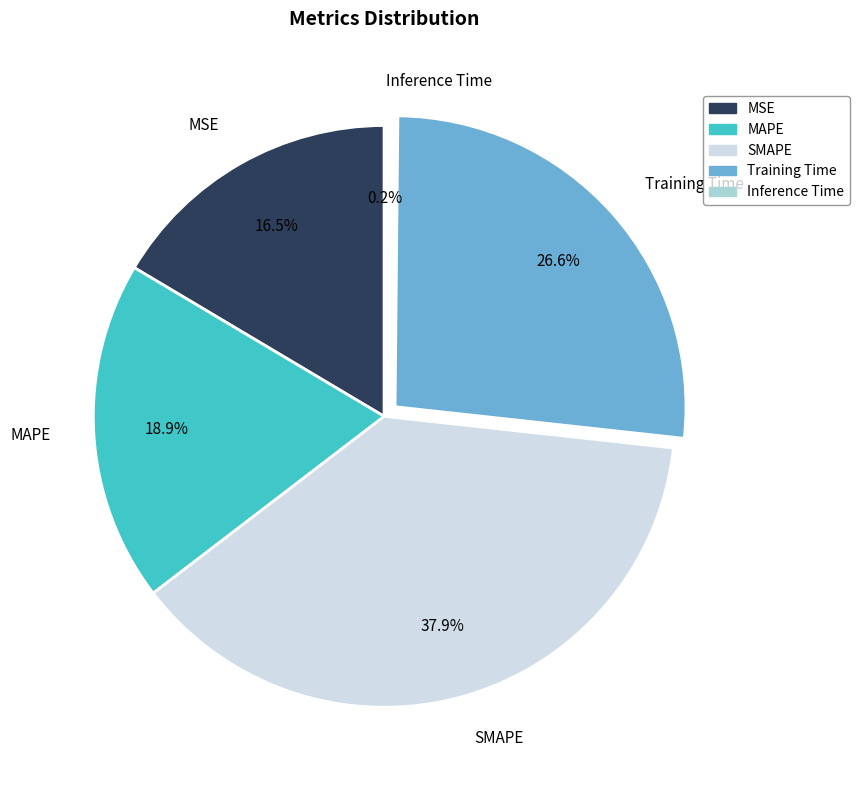

Does MSE represent more than half of the total?

No